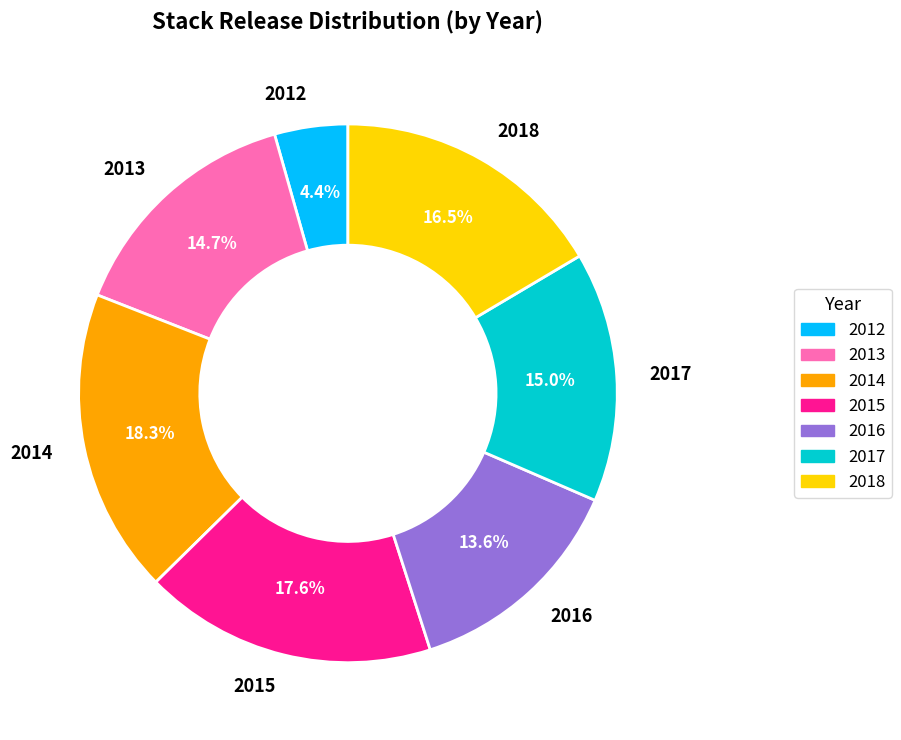

Which category has the biggest portion of the pie?

2014